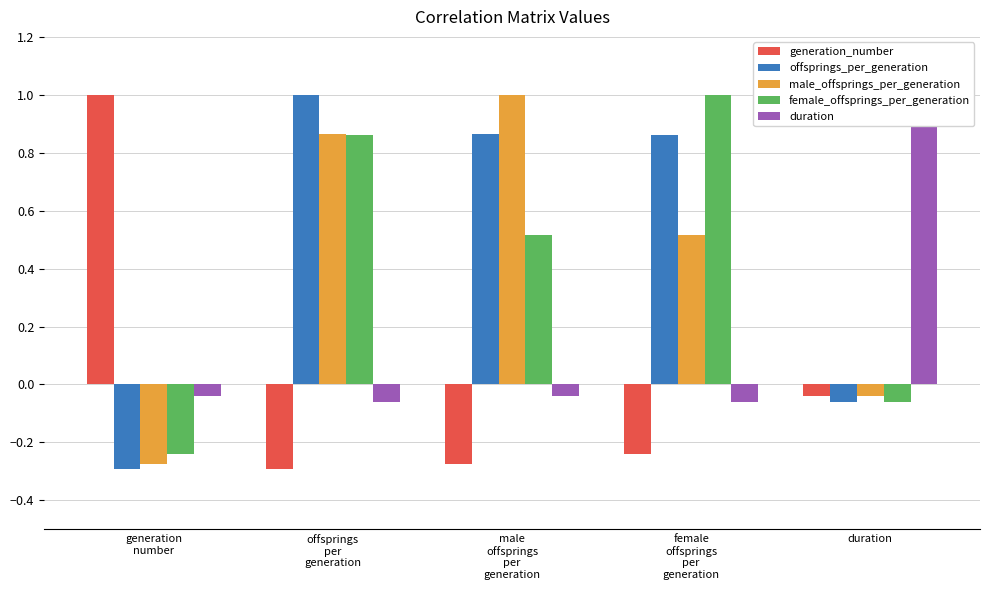

Is the value of generation_number at duration greater than the value of offsprings_per_generation at female
offsprings
per
generation?

No